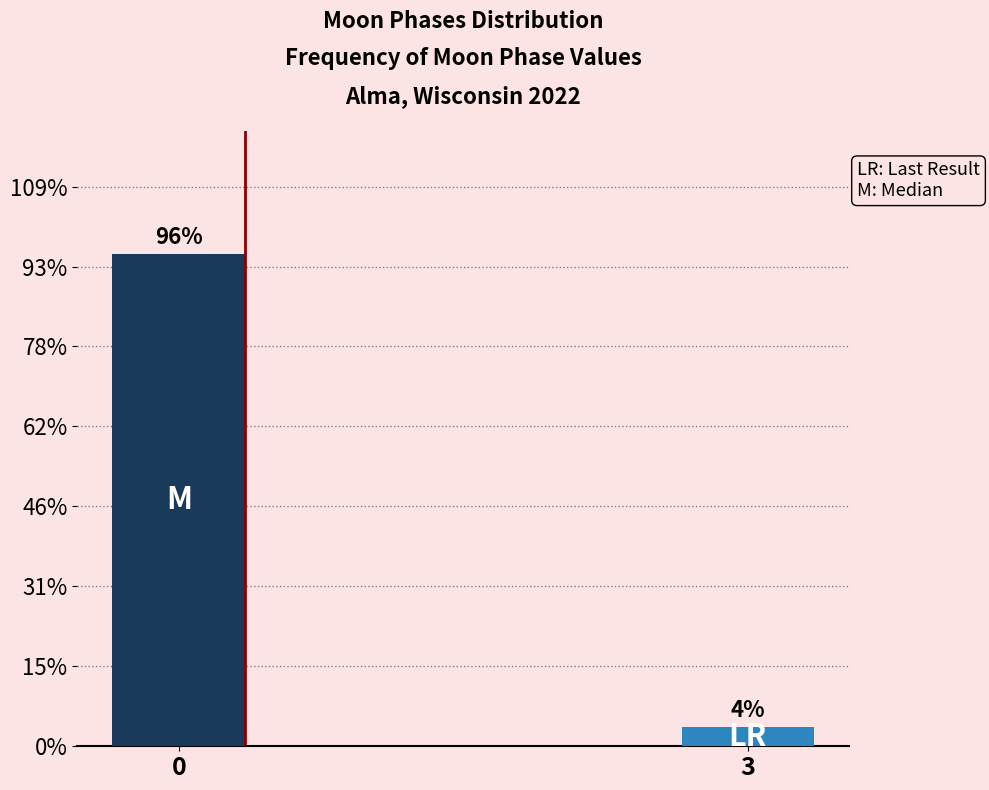

Does the chart contain any negative values?

No